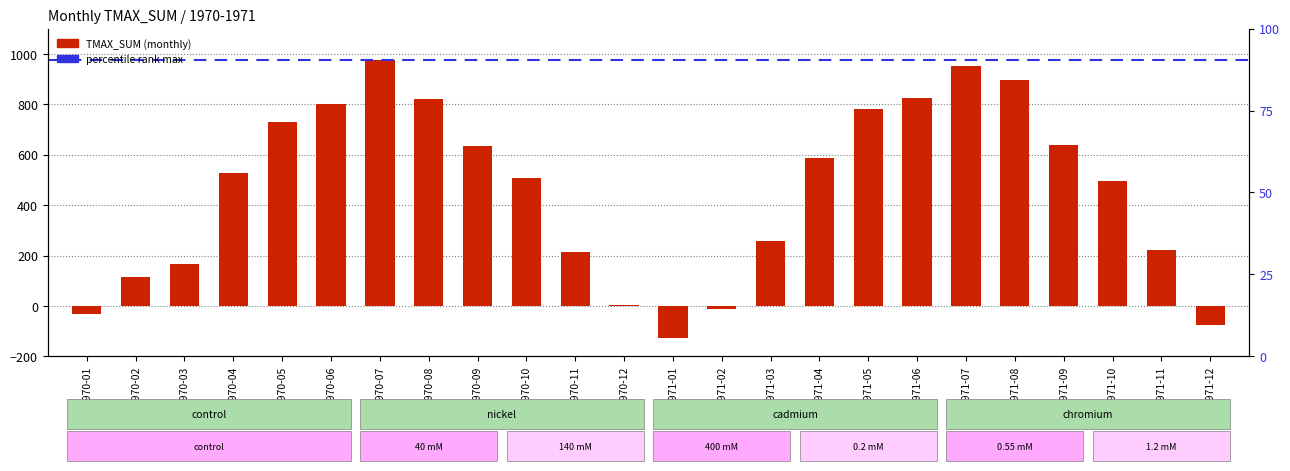

What is the ratio of the value at 1970-04 to the value at 1971-09?

0.8